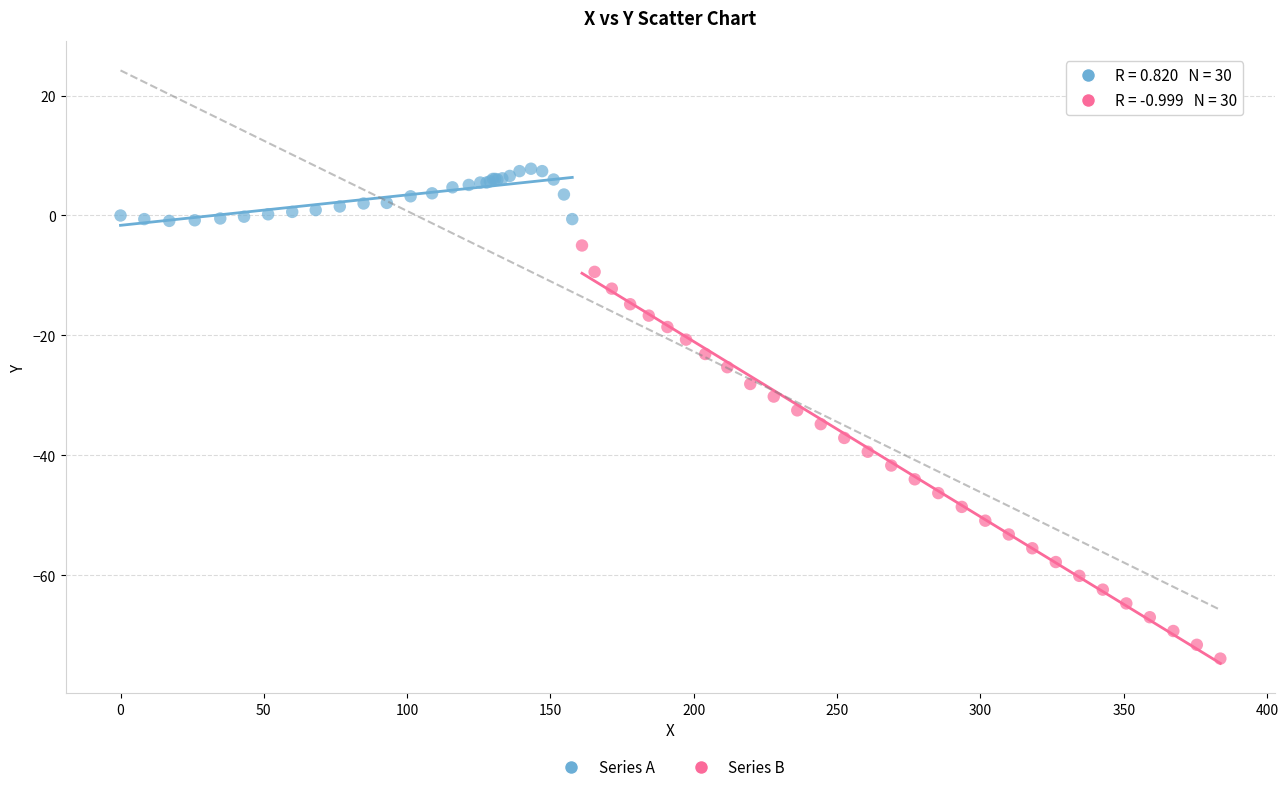

Which series has the widest spread of Y values?

Series B